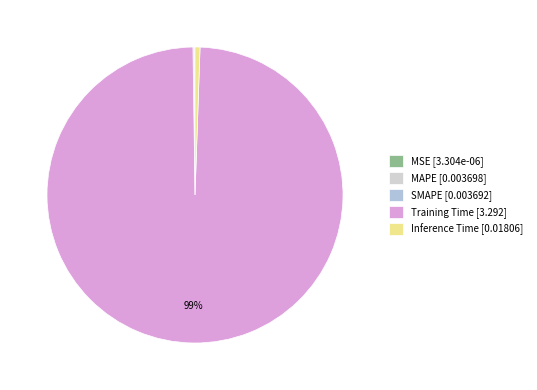

Do MAPE and MSE together represent more than half of the pie?

No